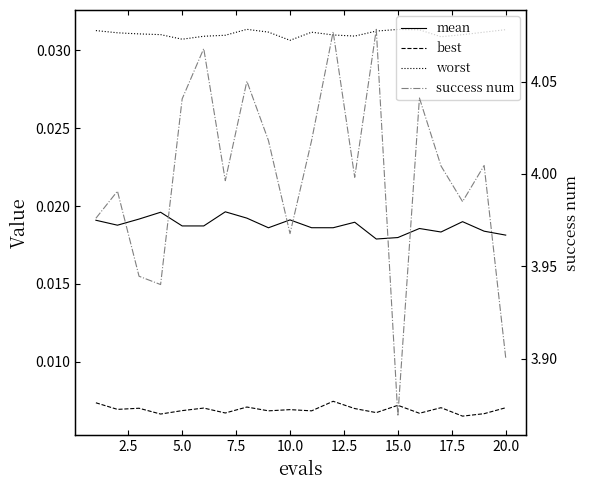

At how many categories does at least one series exceed 3?

20